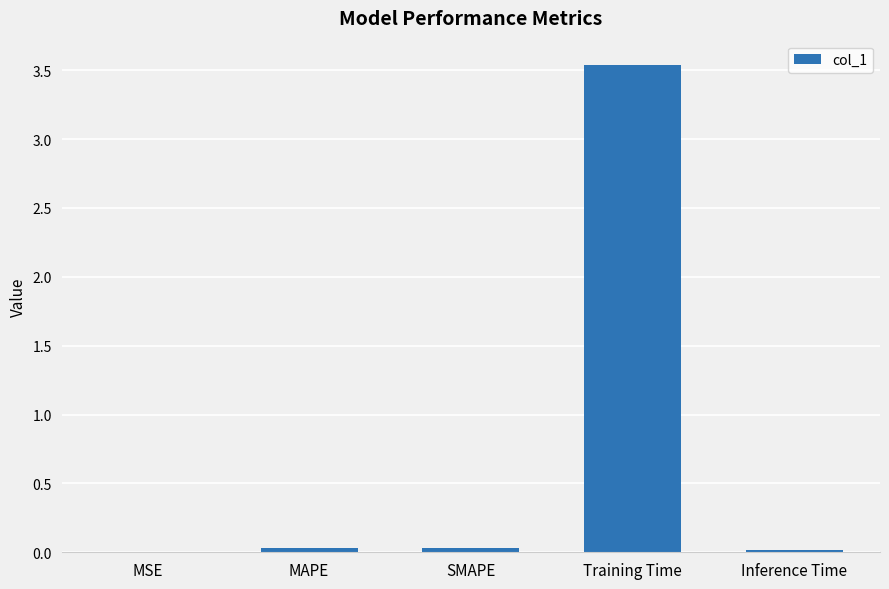

The chart shows a value of 0.0 at MAPE. True or false?

True